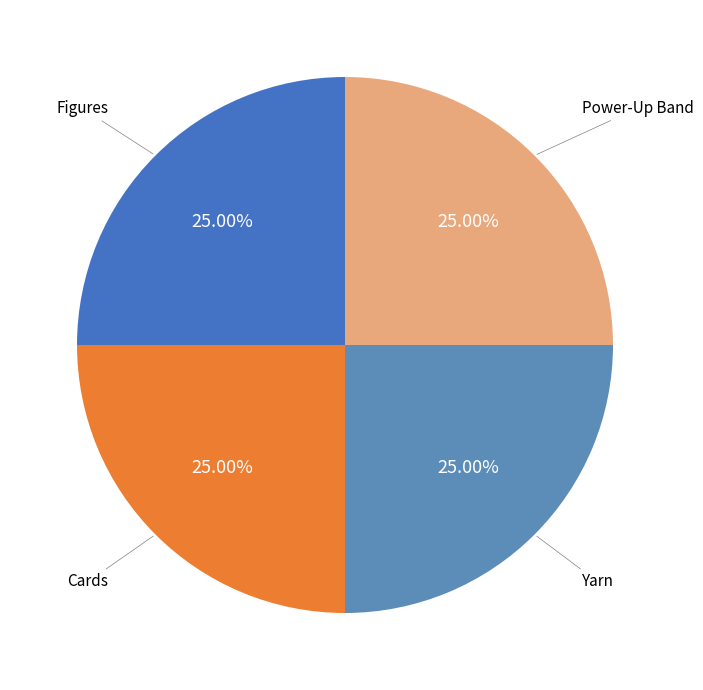

To the nearest percent, what is the difference between the largest and smallest slice percentages?

0%